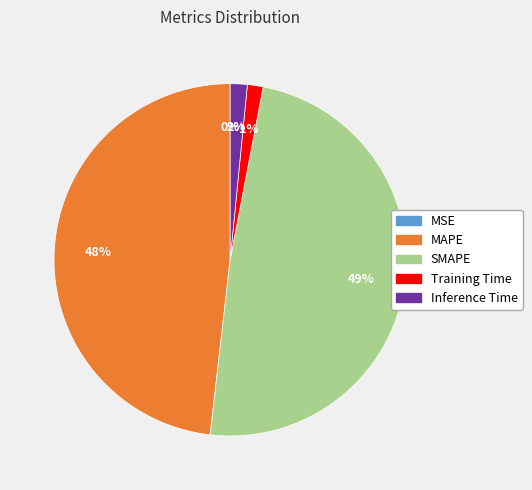

Is there any slice that represents more than half of the pie?

No